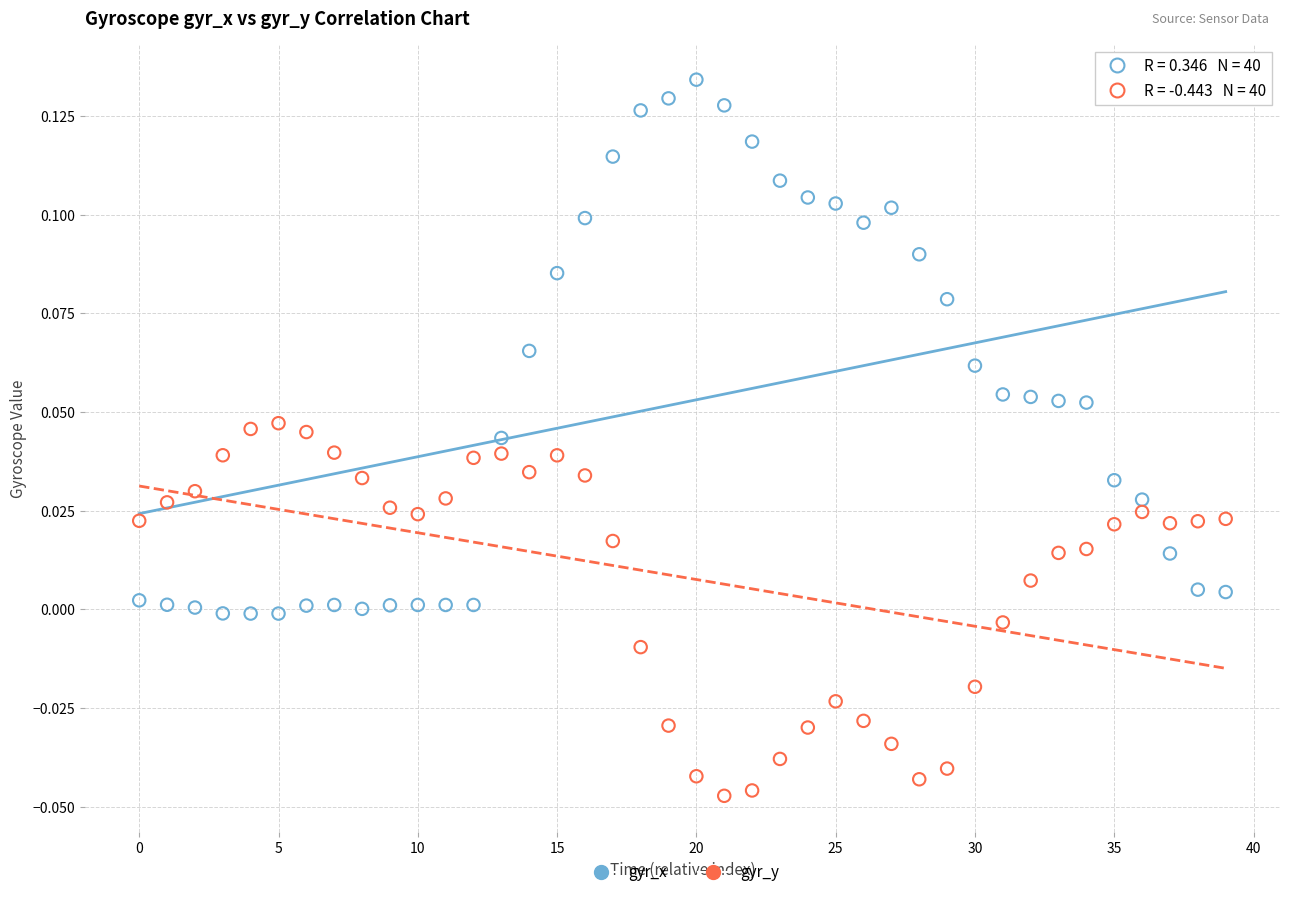

Which series reaches the maximum Y coordinate?

gyr_x